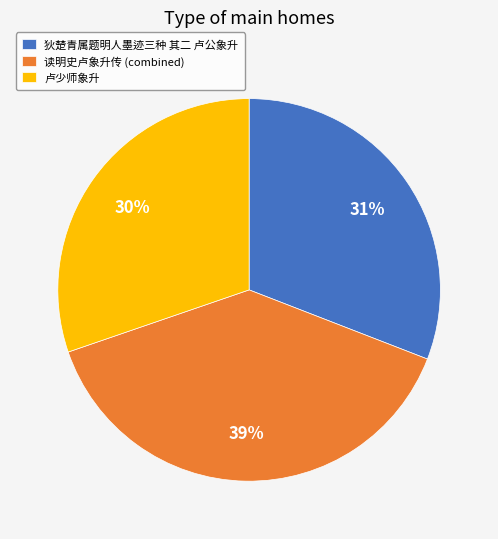

Rank the categories by value from lowest to highest.

卢少师象升, 狄楚青属题明人墨迹三种 其二 卢公象升, 读明史卢象升传 (combined)